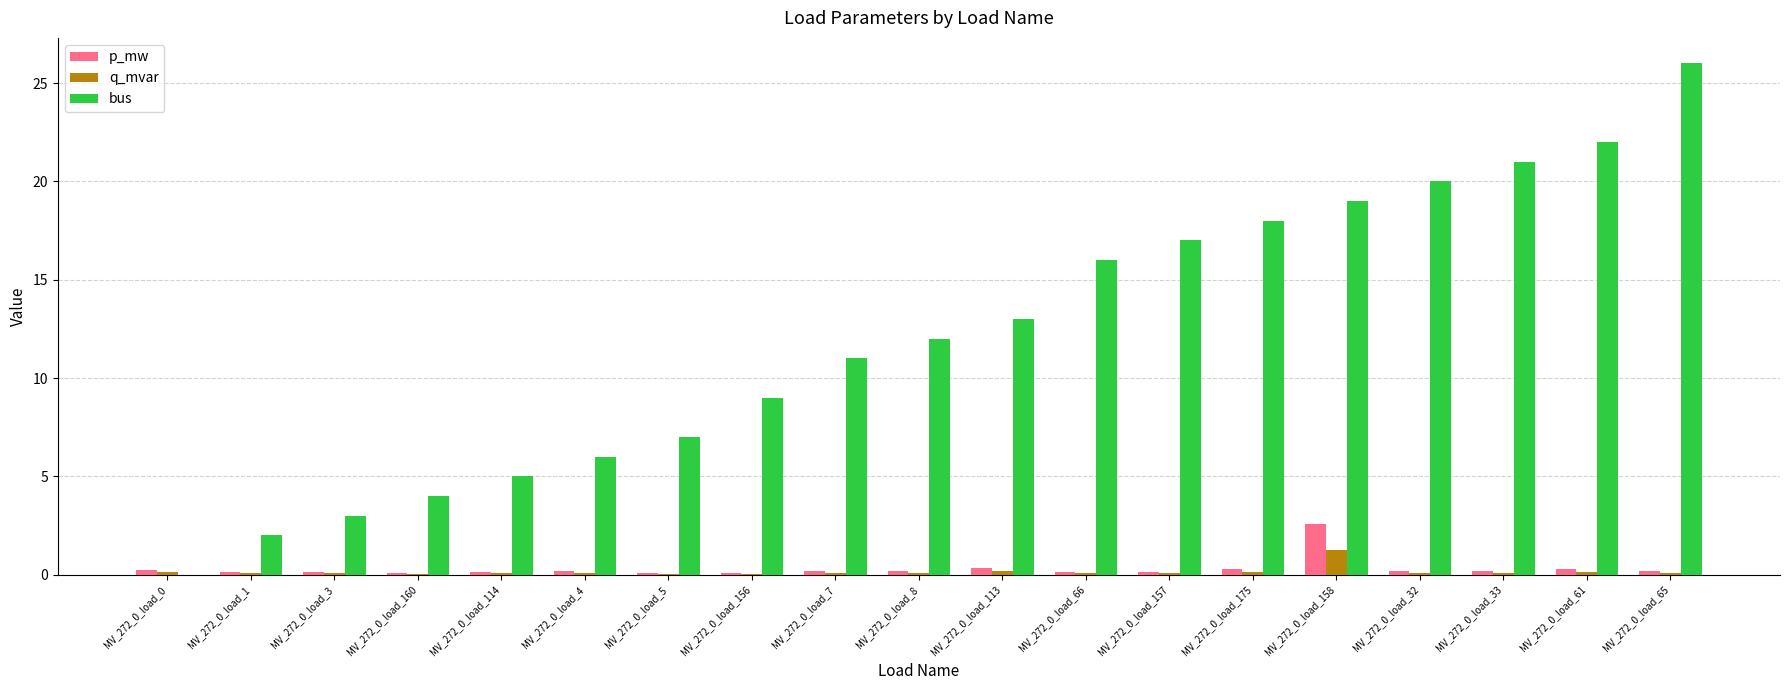

Which series has the largest range (max minus min)?

bus